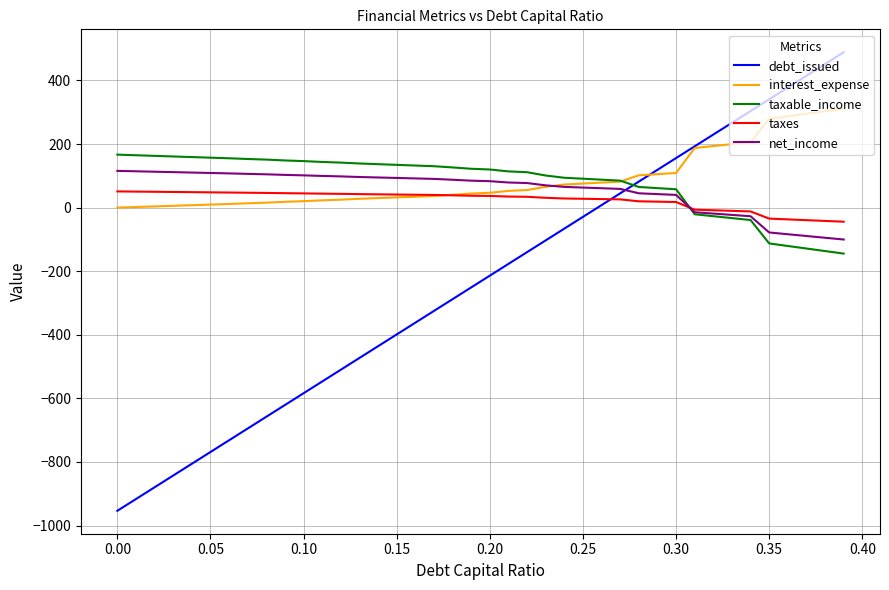

What is the greatest value displayed?

488.7